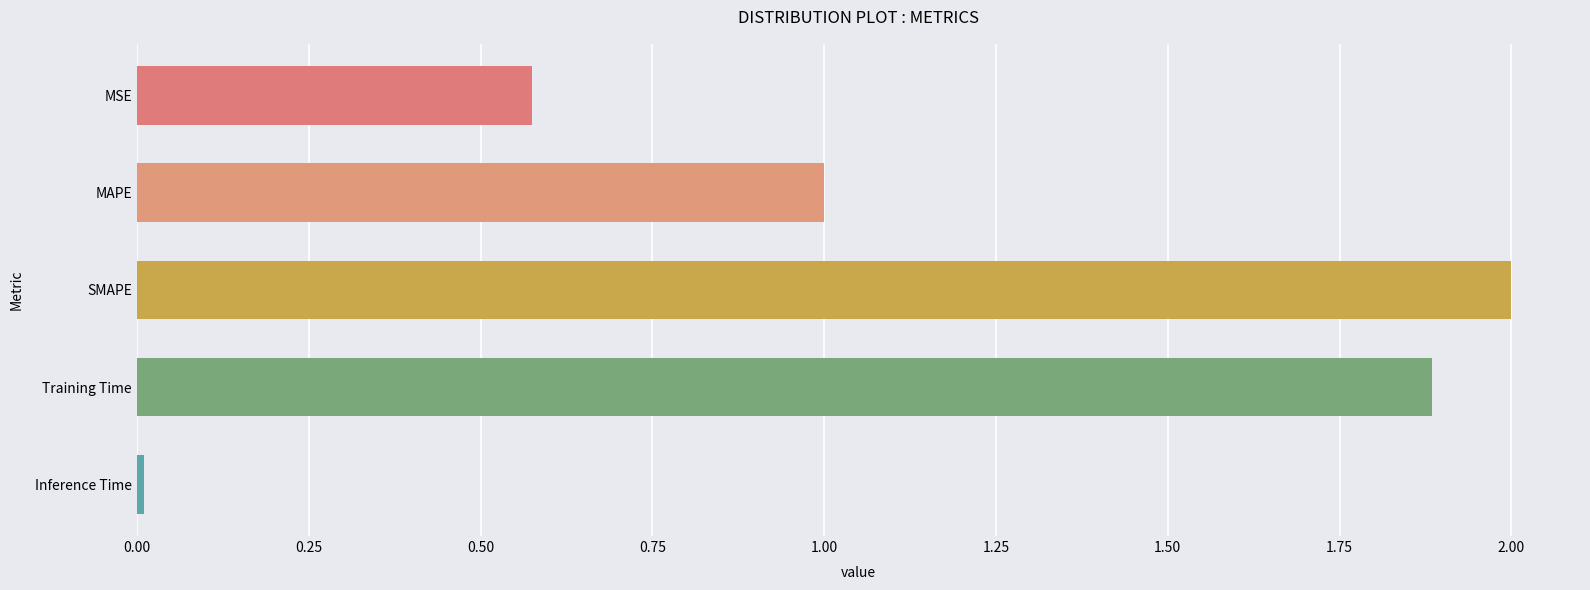

How many bars are there in total?

5